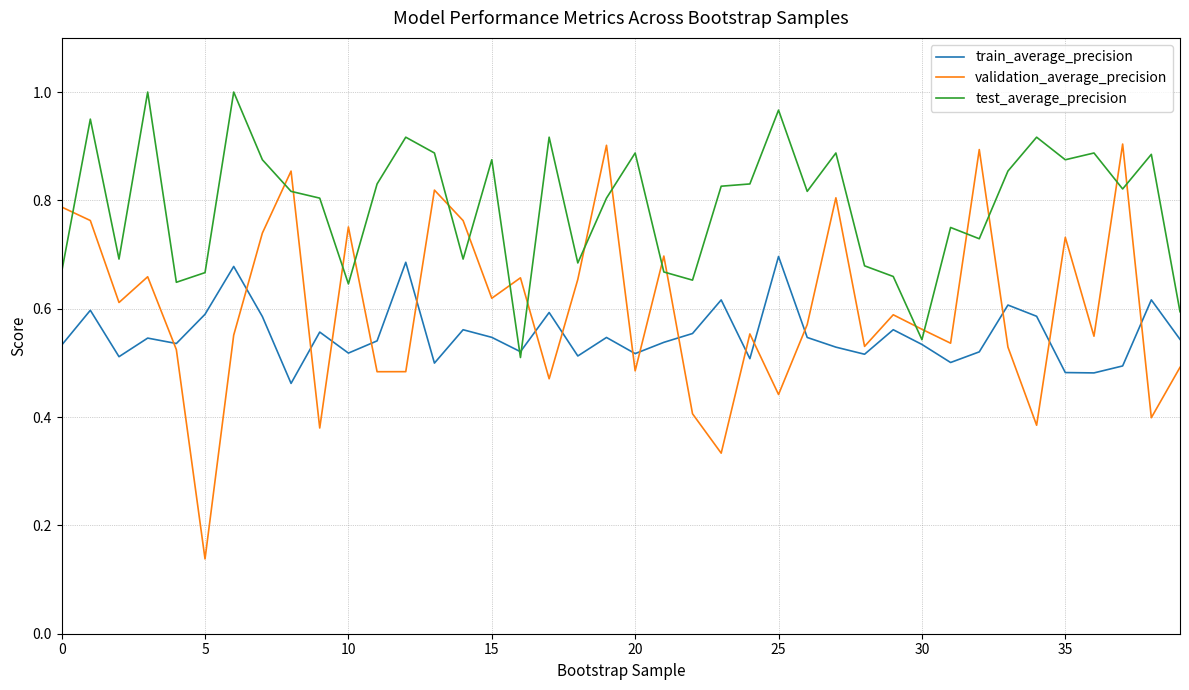

Which series has the largest total across all categories?

test_average_precision